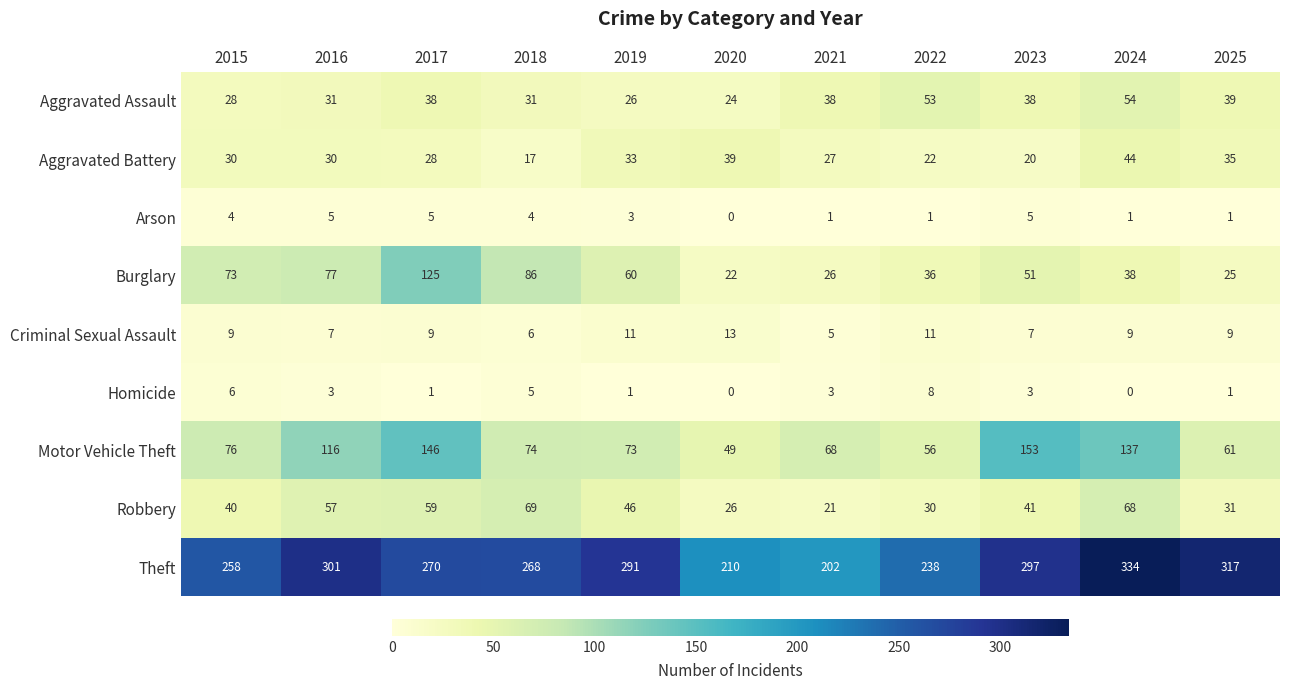

At 2017, list the series in order from smallest to largest.

Homicide, Arson, Criminal Sexual Assault, Aggravated Battery, Aggravated Assault, Robbery, Burglary, Motor Vehicle Theft, Theft